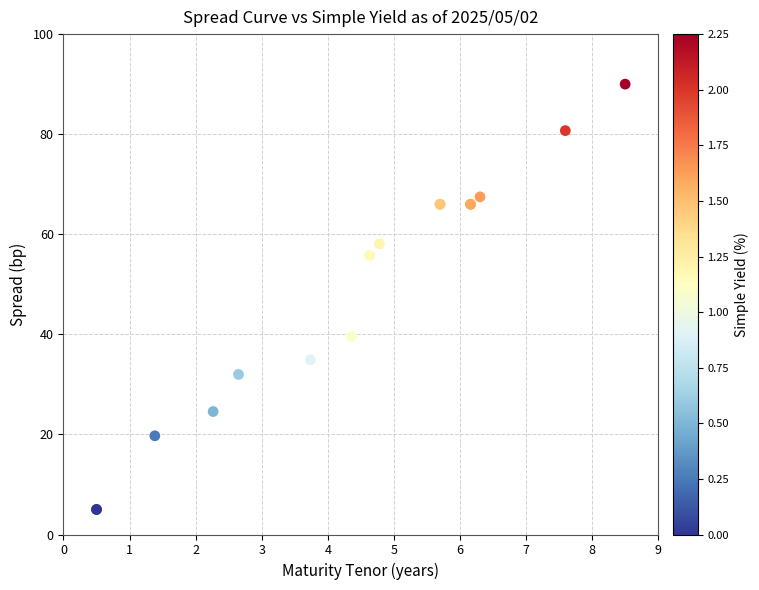

What Y value in the scatter plot is closest to 47?

39.6